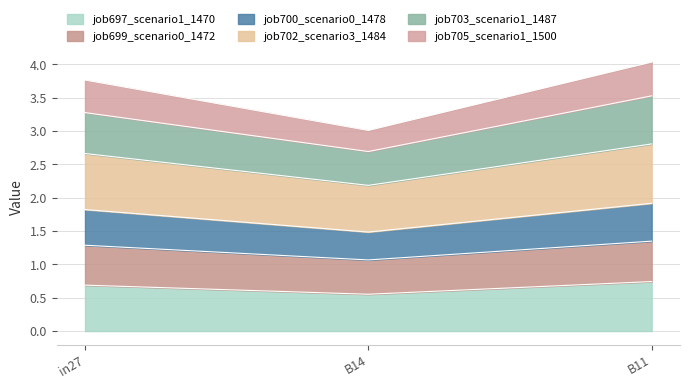

How many lines are shown in the chart?

6